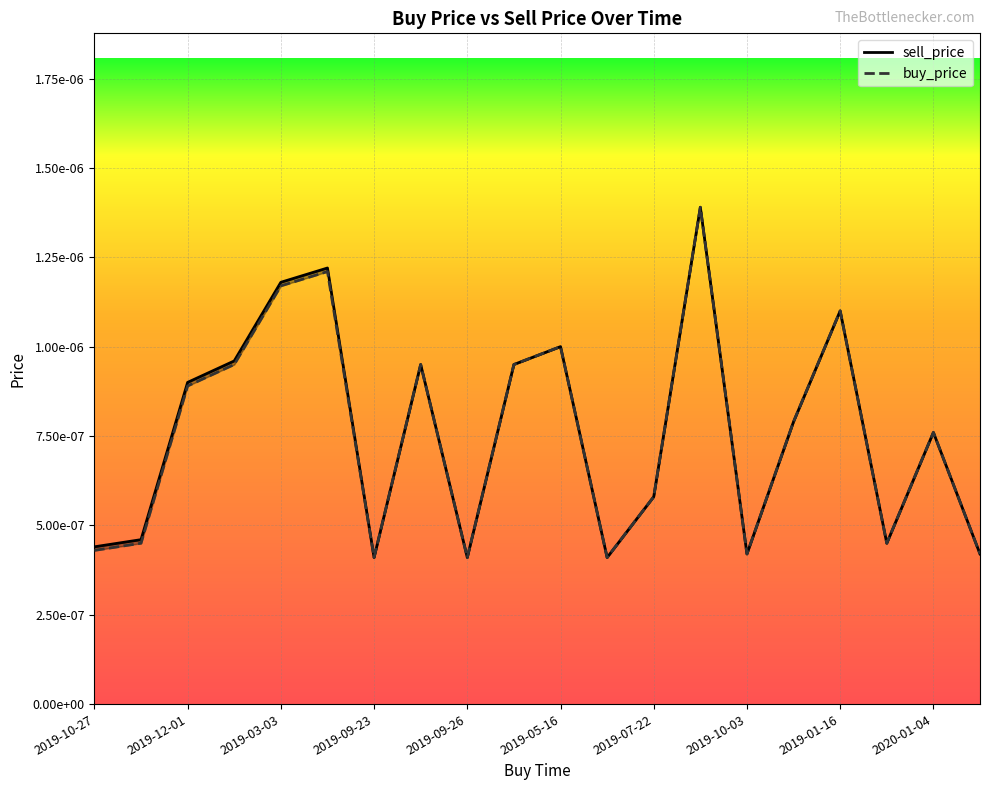

True or false: buy_price and sell_price intersect in this chart.

False